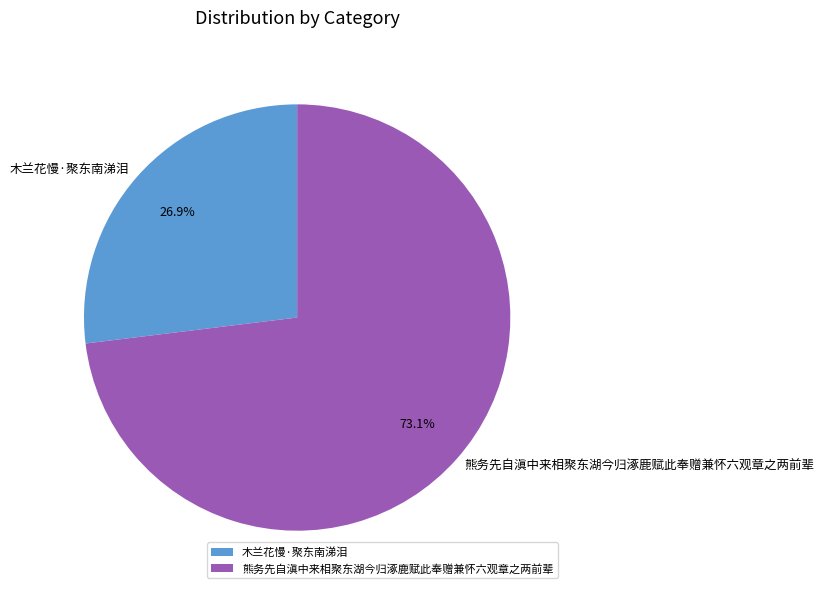

What is the largest slice in the pie chart?

熊务先自滇中来相聚东湖今归涿鹿赋此奉赠兼怀六观章之两前辈